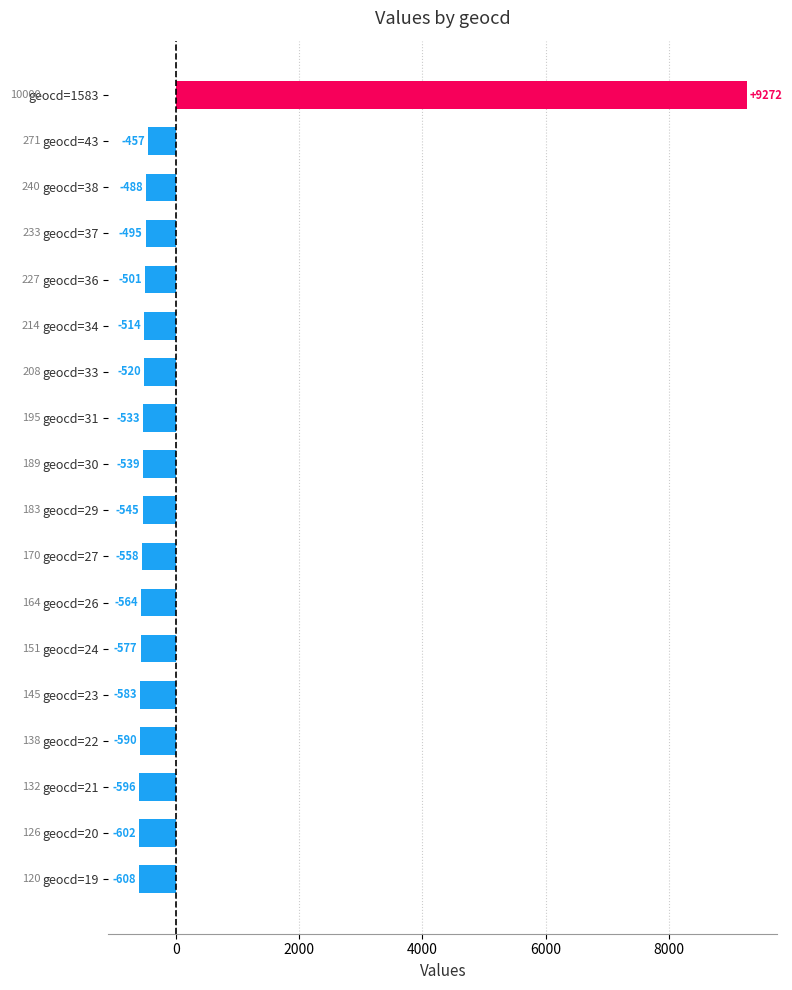

True or false: the data shows -545.1 at geocd=29.

True